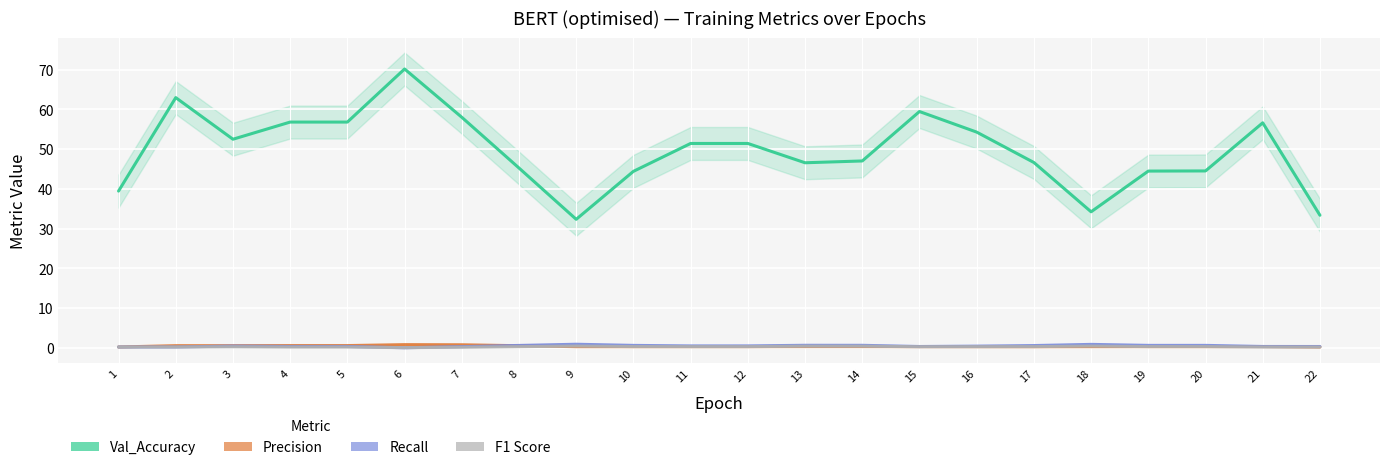

Is this an area chart (filled region under the line)?

No